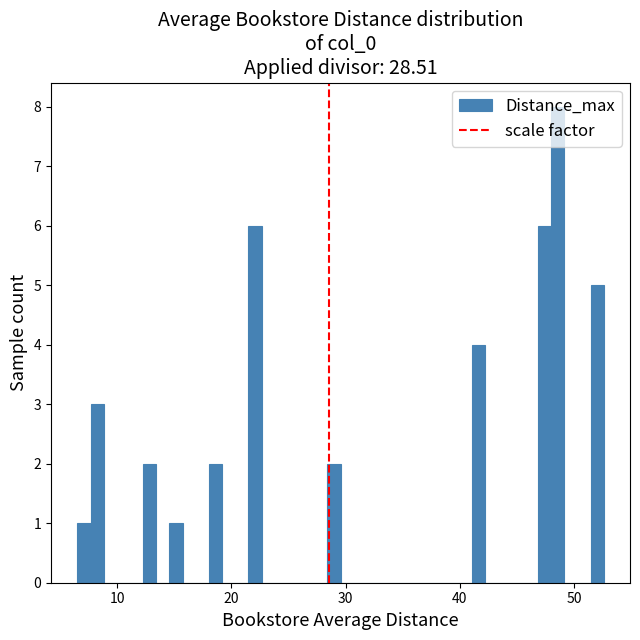

Read against the x-axis, roughly where is the centre of the tallest bar?

49